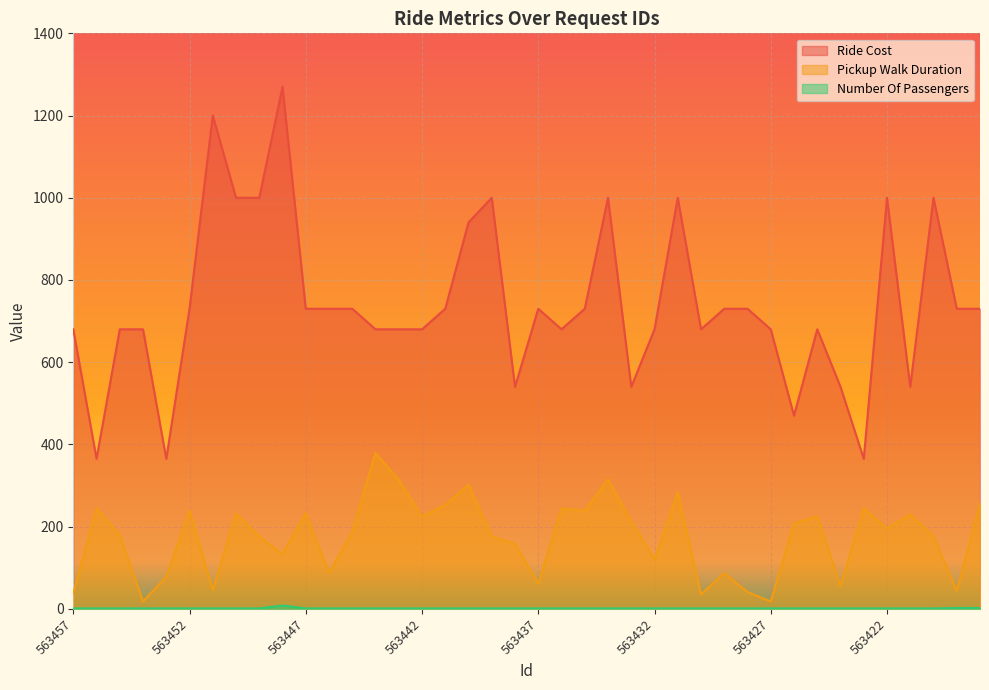

Is it true that Number Of Passengers equals 1 at 563435?

True